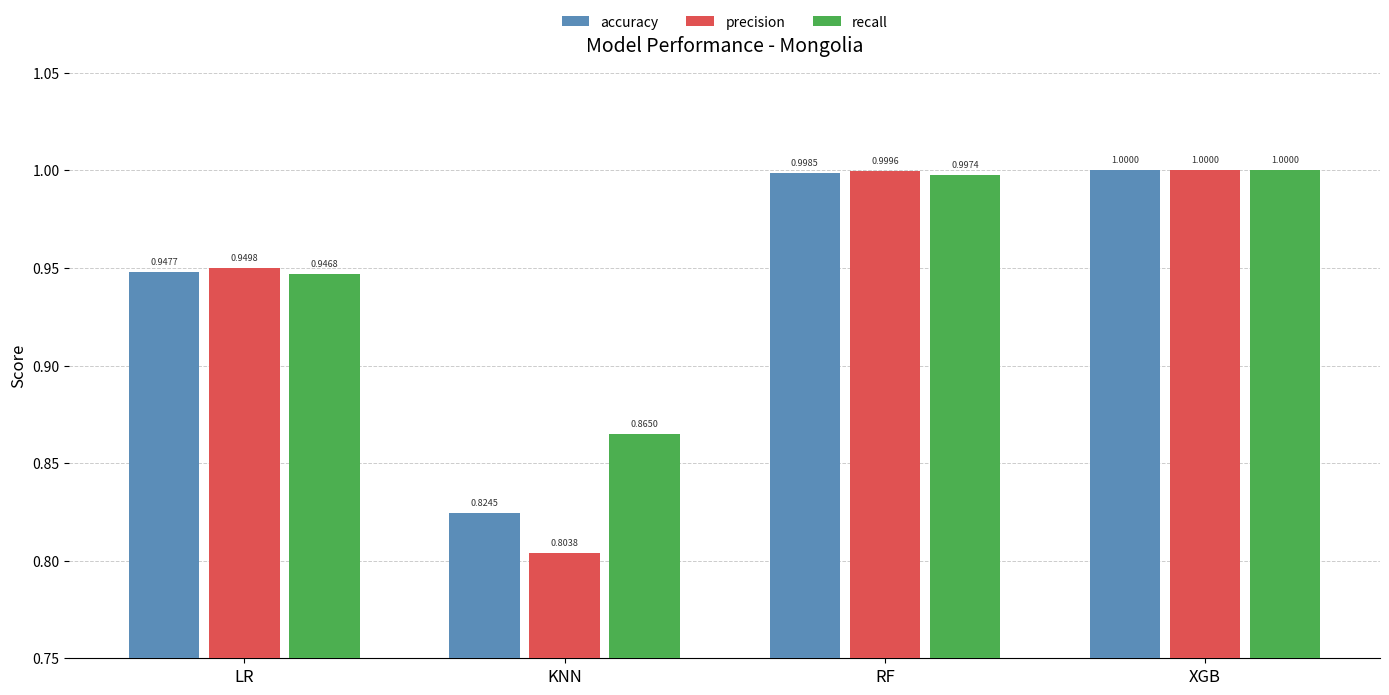

What value does the accuracy series have at XGB?

1.0